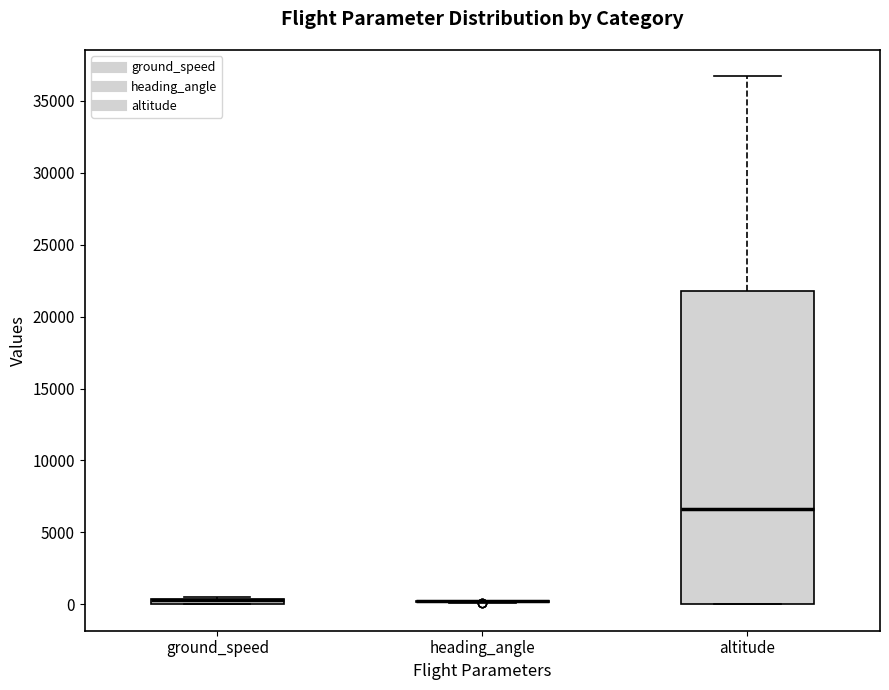

Where is the lower edge of the box for ground_speed on the y-axis? The values are not printed on the chart, so give them approximately, as read against the axis.

0